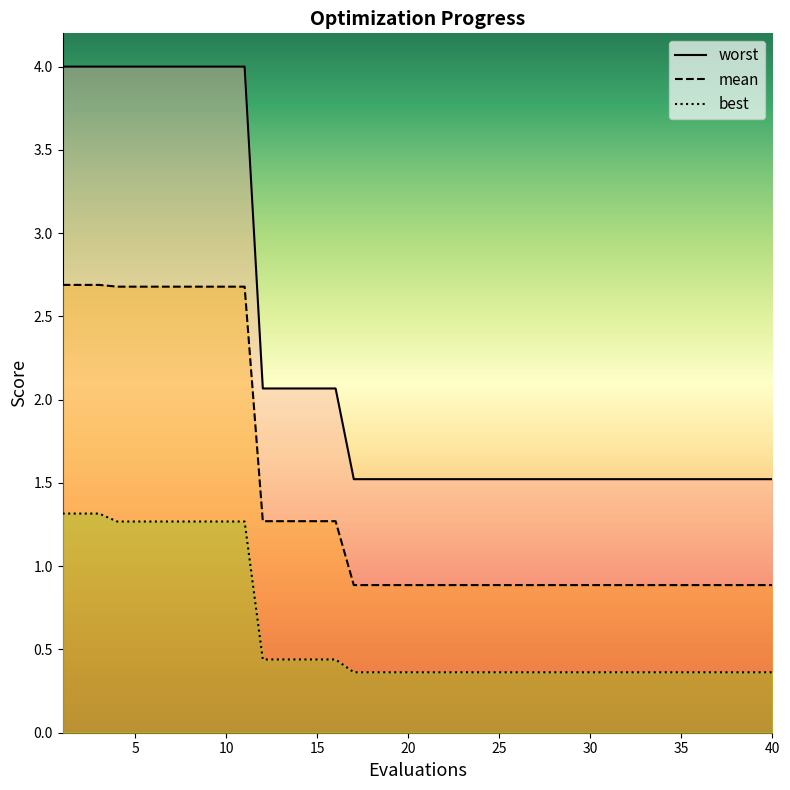

What is the spread (max minus min) of values at 34?

1.2